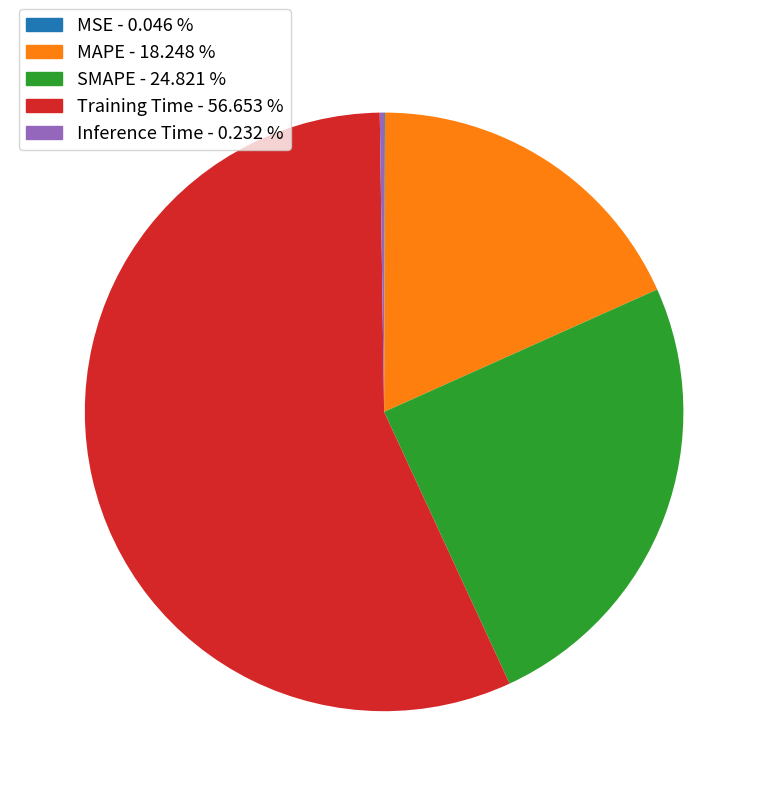

Does any single category account for the majority?

Yes